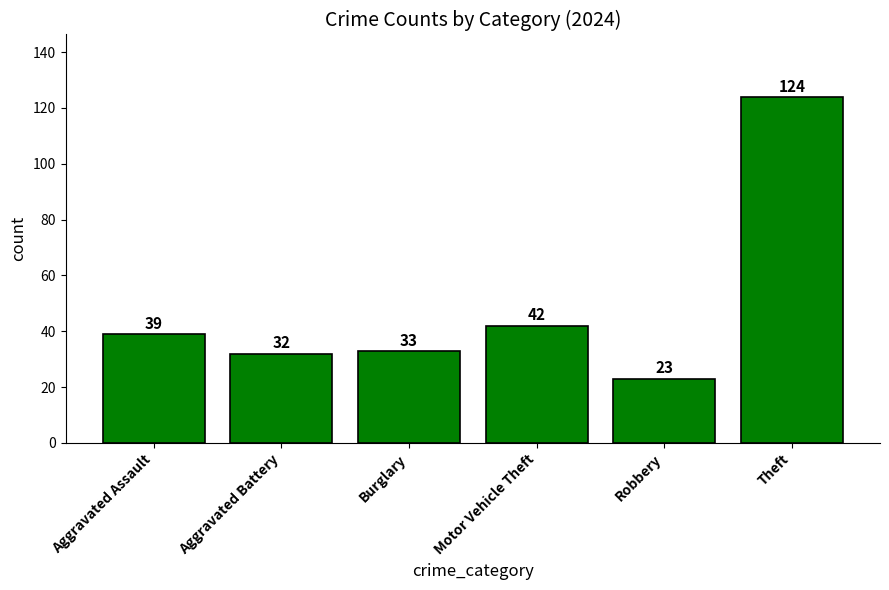

The value at Burglary is 10. True or false?

False